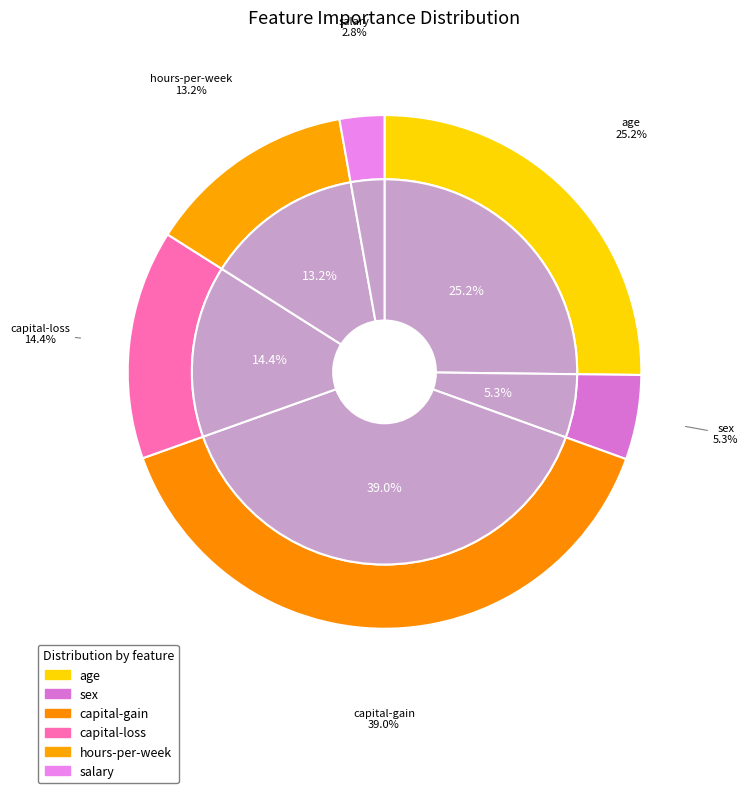

Which slice is the smallest?

salary